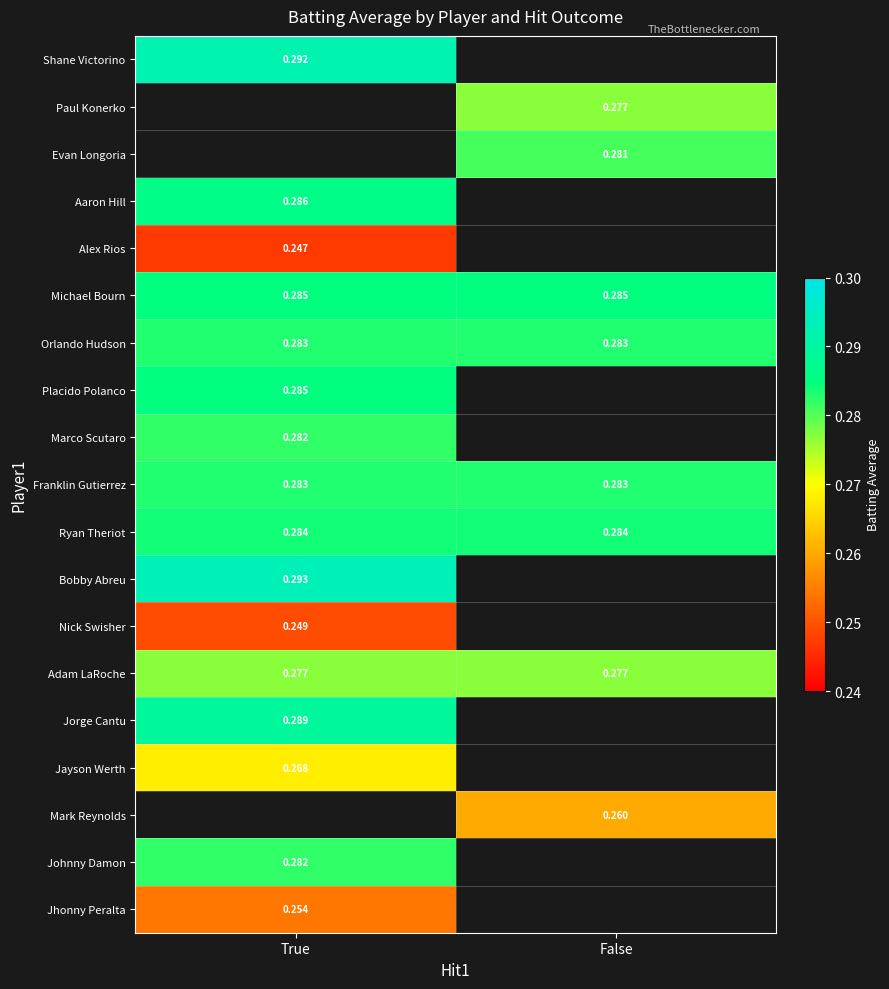

Is the value of Aaron Hill at True greater than the value of Placido Polanco at True?

Yes